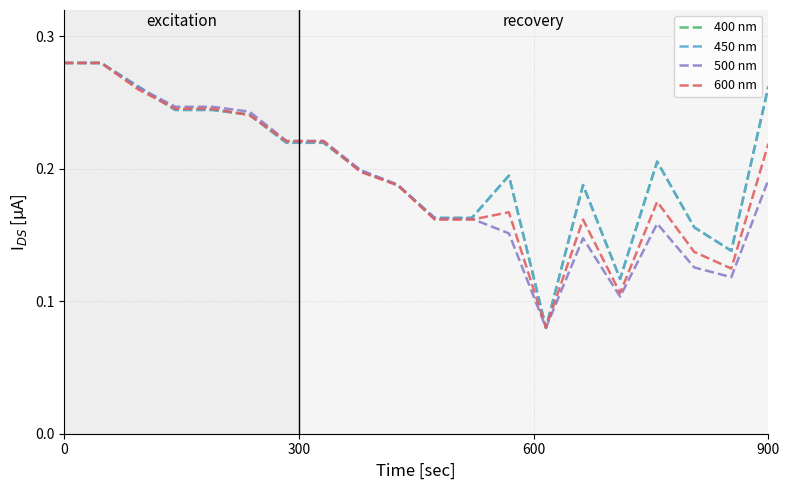

Reading left to right, what are all the values shown in this chart?

rampUp: 0.3	0.3	0.3	0.2	0.2	0.2	0.2	0.2	0.2	0.2	0.2	0.2	0.2	0.1	0.2	0.1	0.2	0.2	0.1	0.3
rampDown: 0.3	0.3	0.3	0.2	0.2	0.2	0.2	0.2	0.2	0.2	0.2	0.2	0.2	0.1	0.2	0.1	0.2	0.2	0.1	0.3
minPower: 0.3	0.3	0.3	0.2	0.2	0.2	0.2	0.2	0.2	0.2	0.2	0.2	0.2	0.1	0.1	0.1	0.2	0.1	0.1	0.2
maxPower: 0.3	0.3	0.3	0.2	0.2	0.2	0.2	0.2	0.2	0.2	0.2	0.2	0.2	0.1	0.2	0.1	0.2	0.1	0.1	0.2